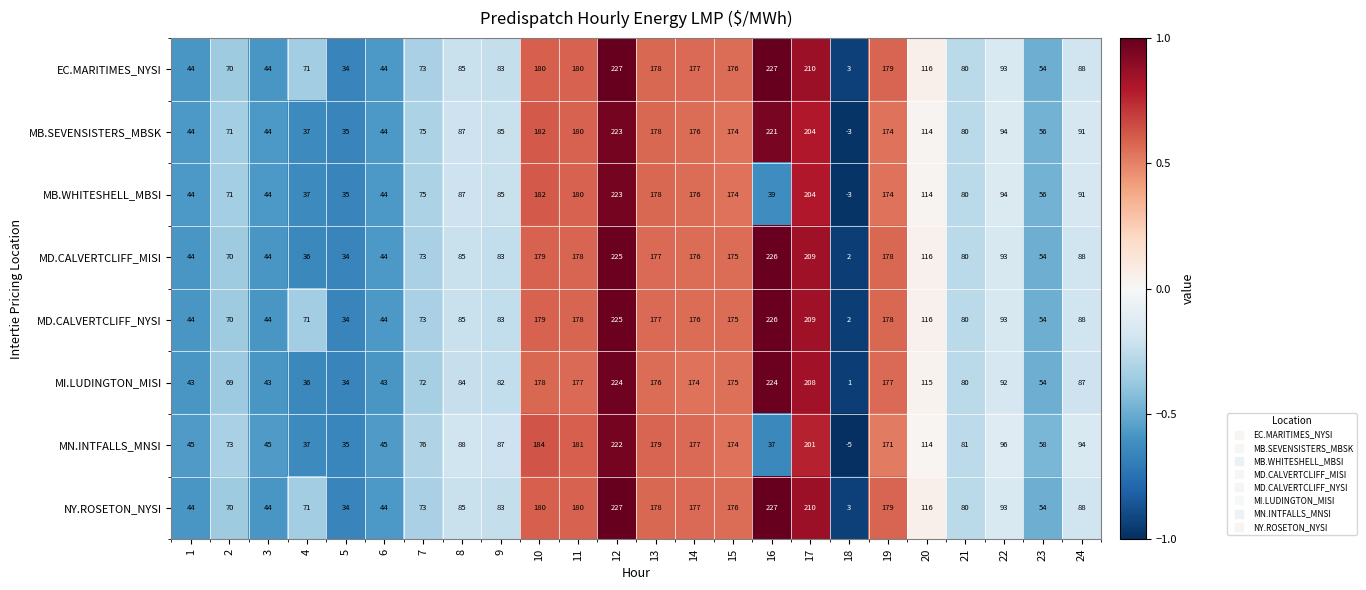

Which series changed the most between 21 and 22?

MN.INTFALLS_MNSI